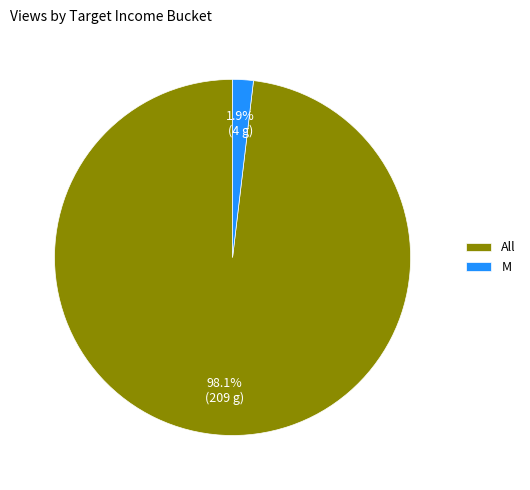

To the nearest percent, what percentage of the pie is All?

98%